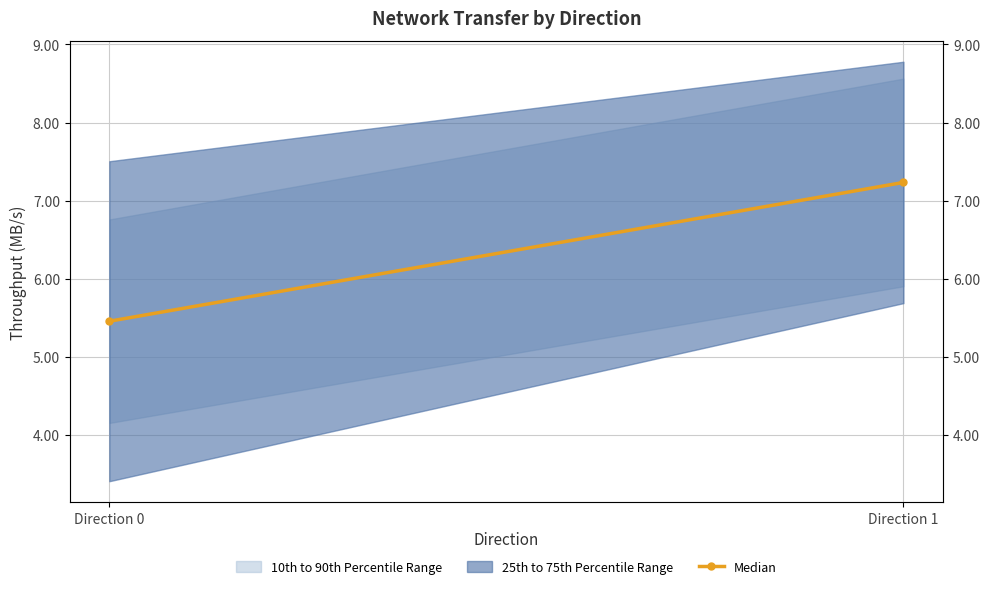

How many values are below 7?

1